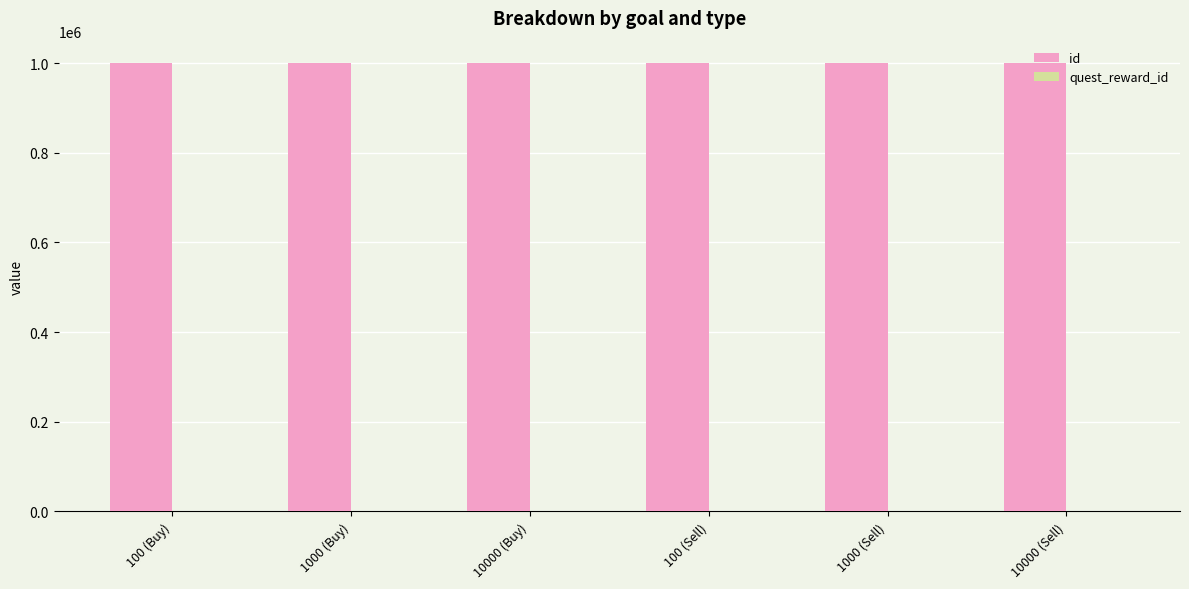

Which series has the largest total across all categories?

id